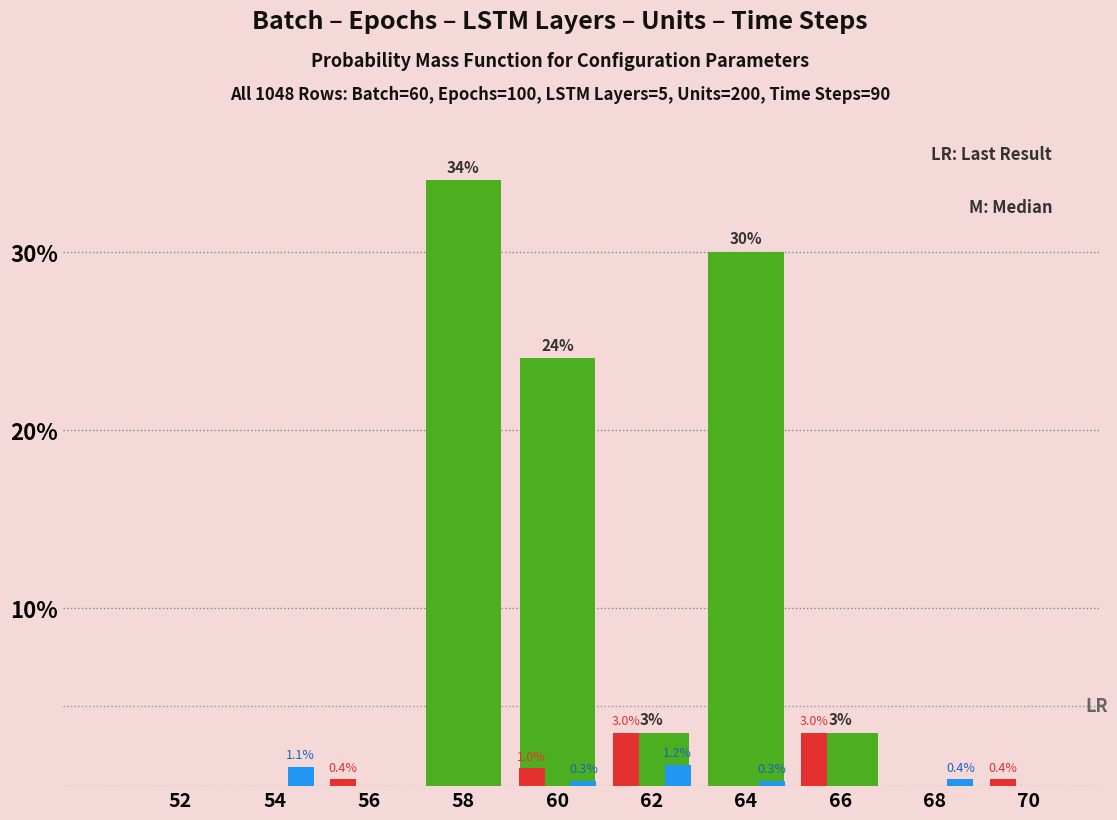

What is the total value across all series at 54?

1.1